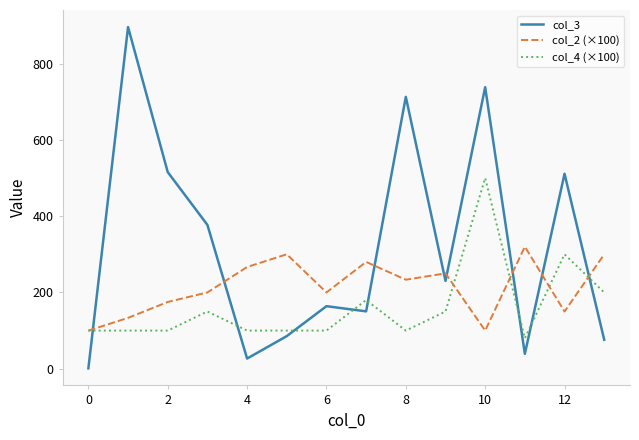

Which series ends up on top after the final intersection of col_4 (×100) and col_3?

col_4 (×100)